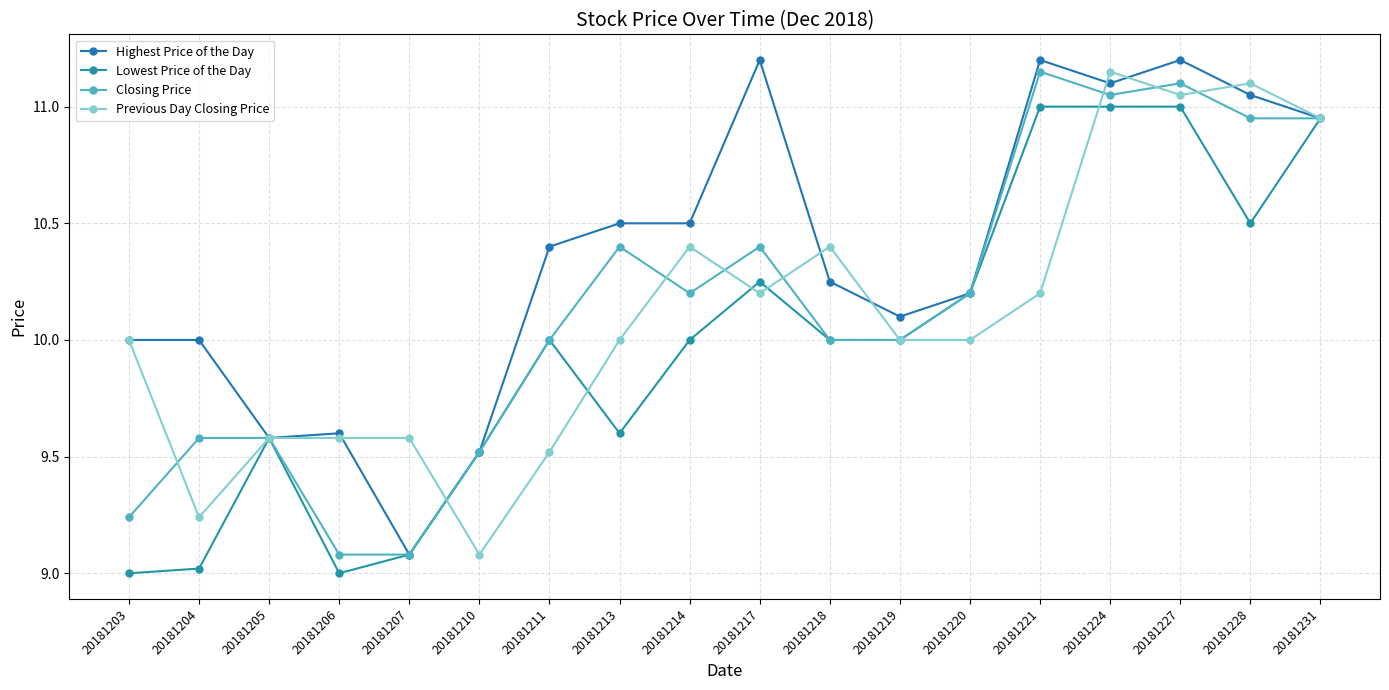

True or false: Closing Price and Highest Price of the Day intersect in this chart.

False